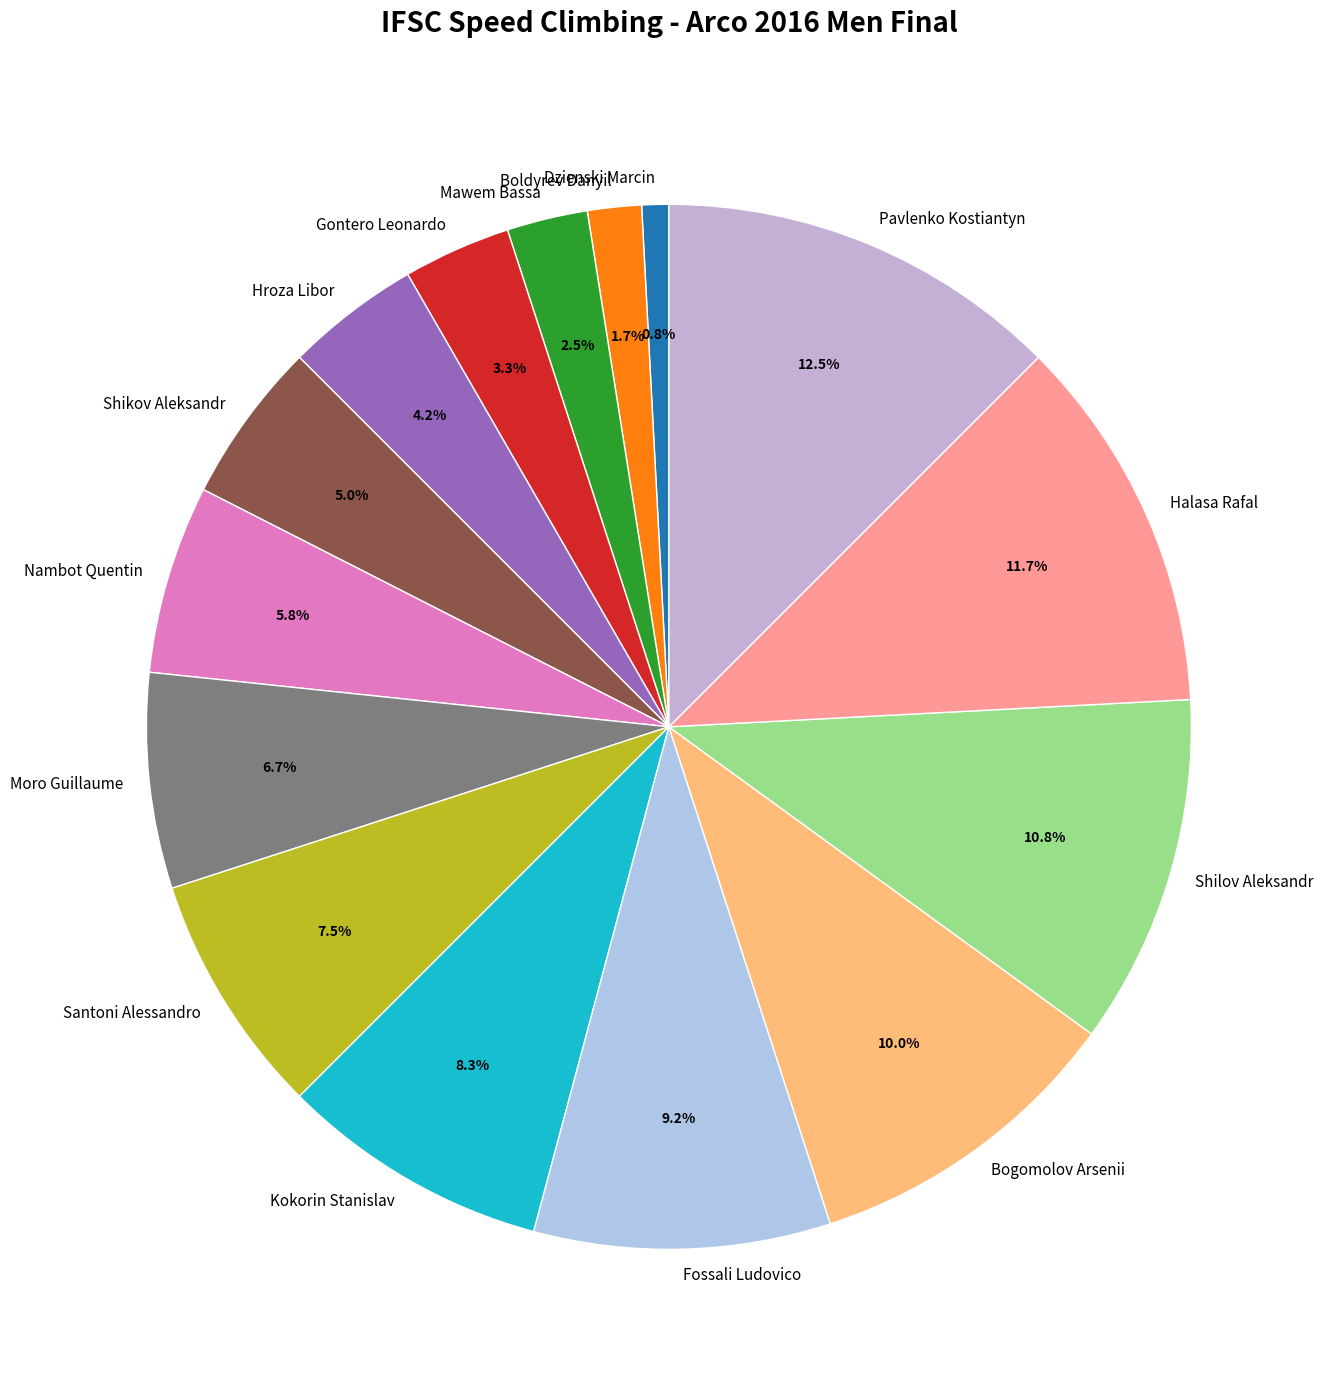

Is it true that Santoni Alessandro is 20% of the pie?

False